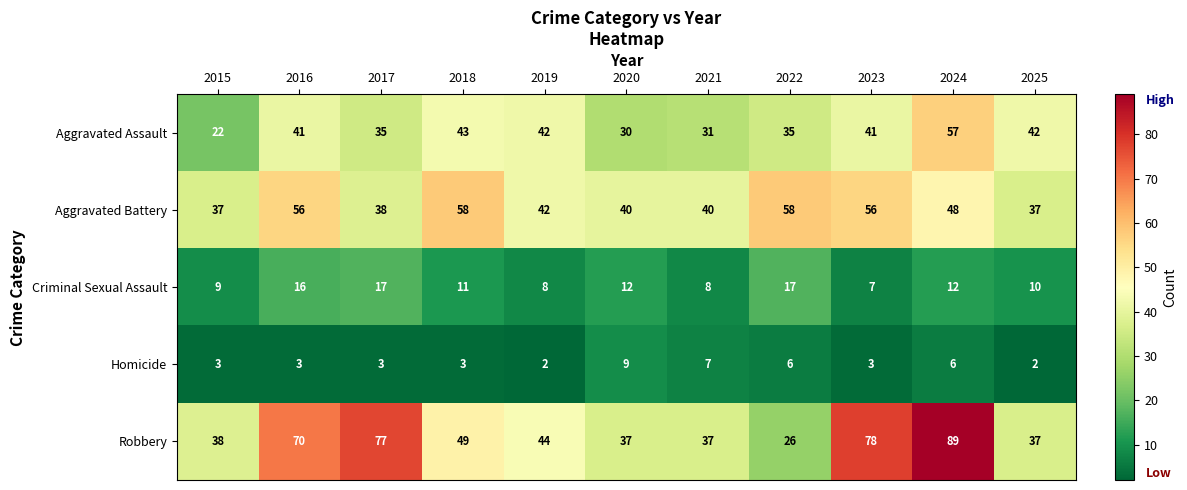

Which category has the lowest value in the Robbery series?

2022